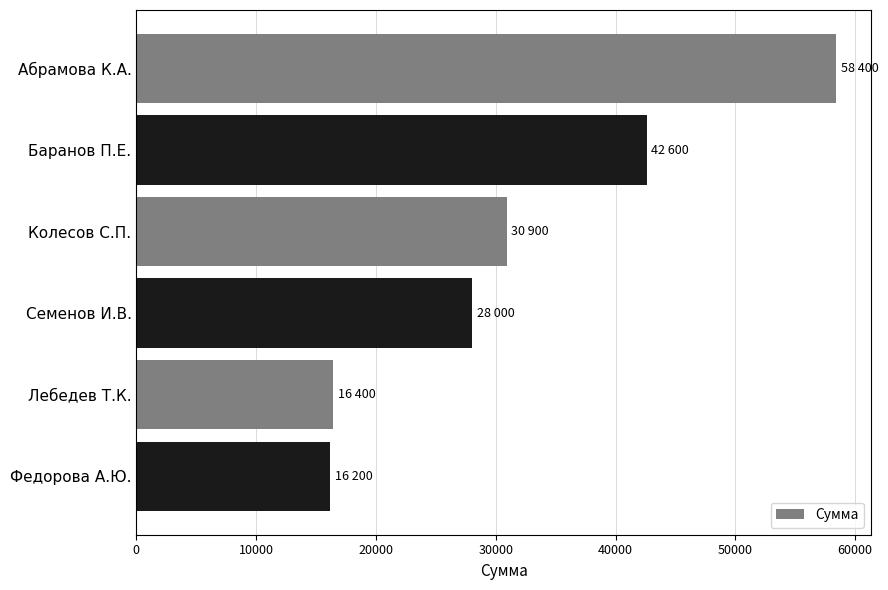

The chart shows a value of 70121 at Баранов П.Е.. True or false?

False